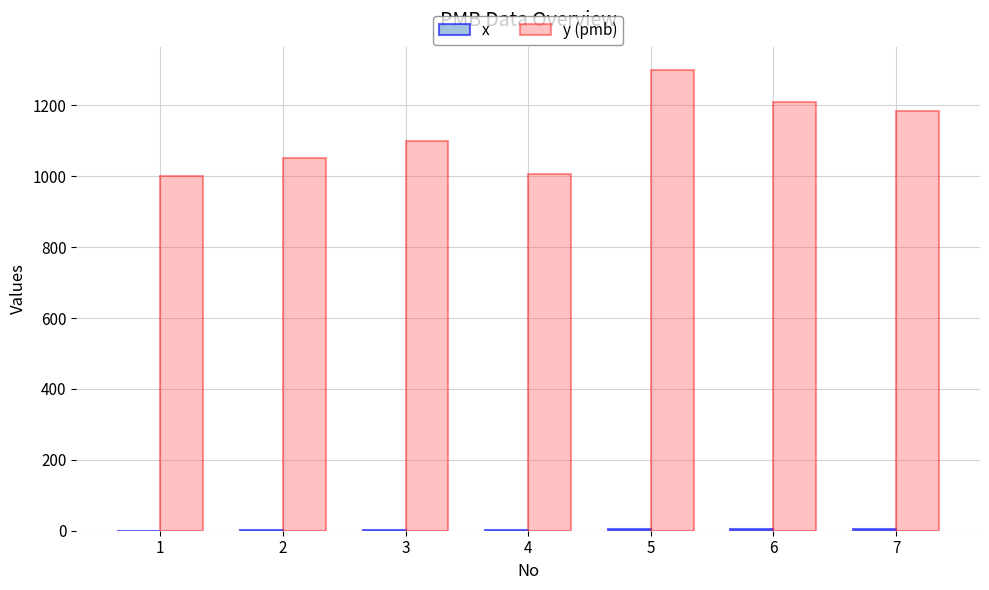

Which series has the largest total across all categories?

y (pmb)